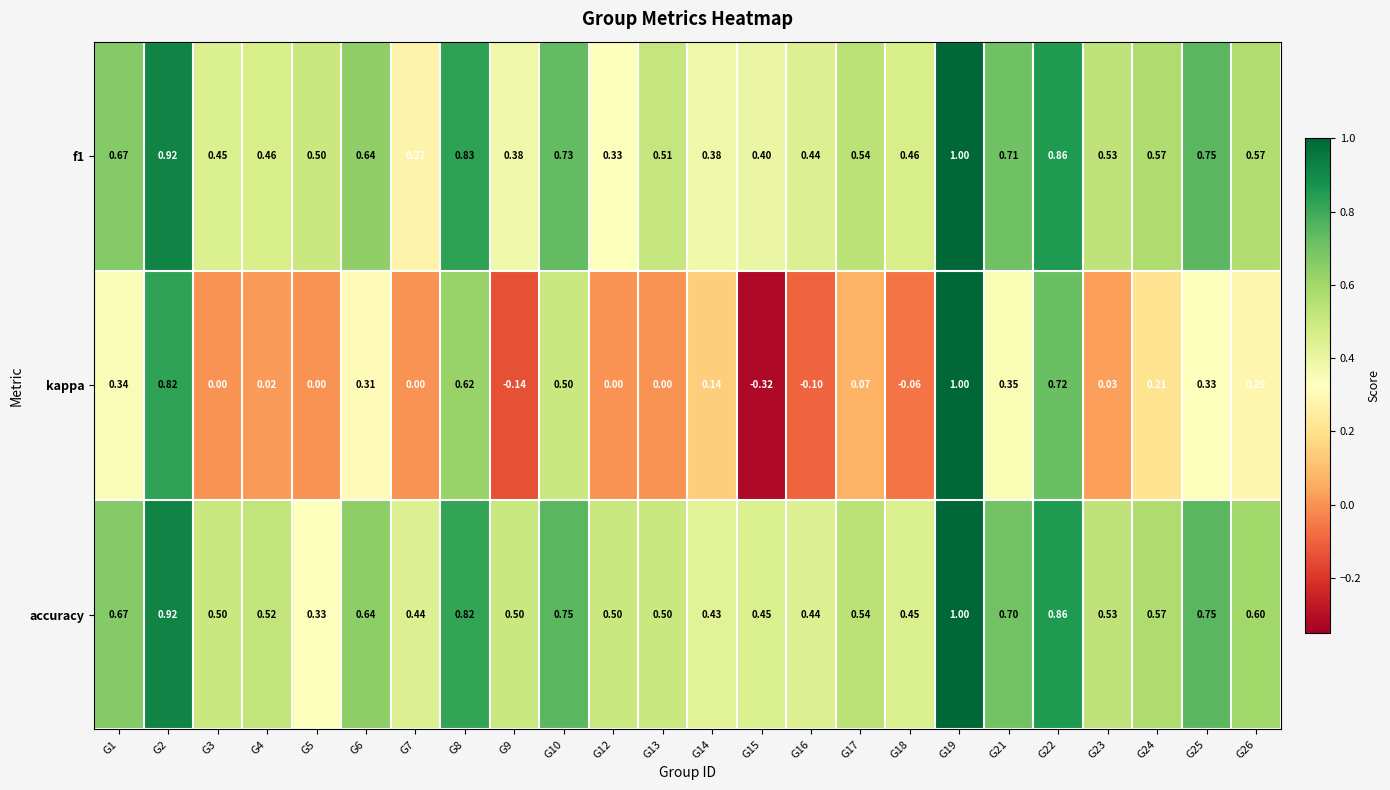

At which category is the sum across all series the highest?

G19